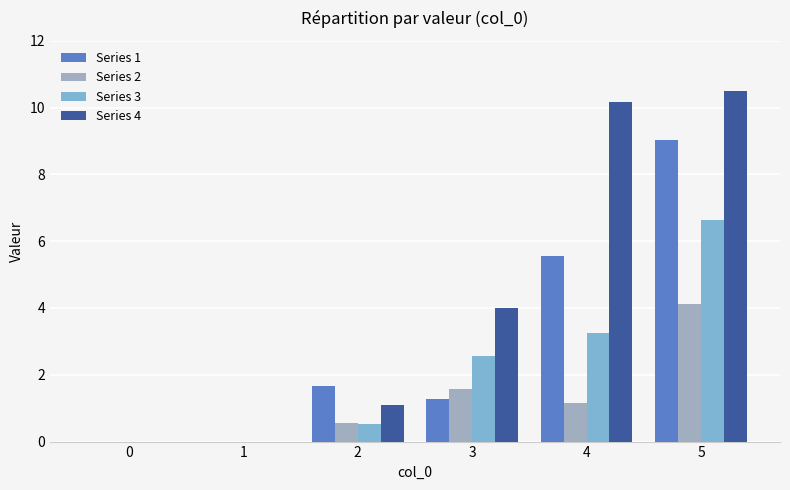

Is it true that Series 3 equals 2.6 at 3?

True